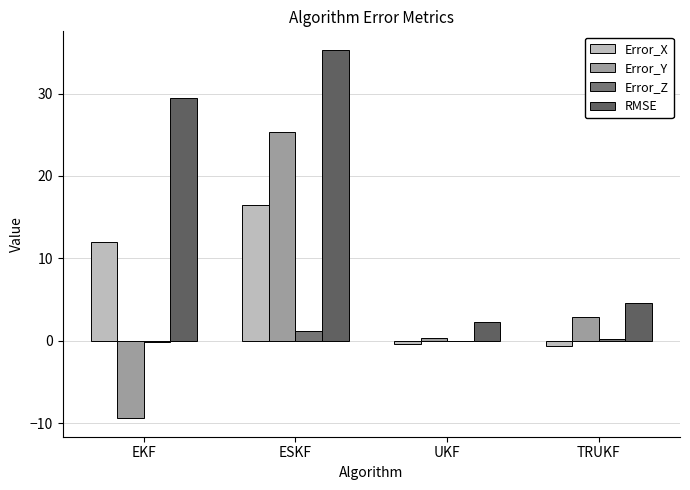

What is the greatest value displayed?

35.3